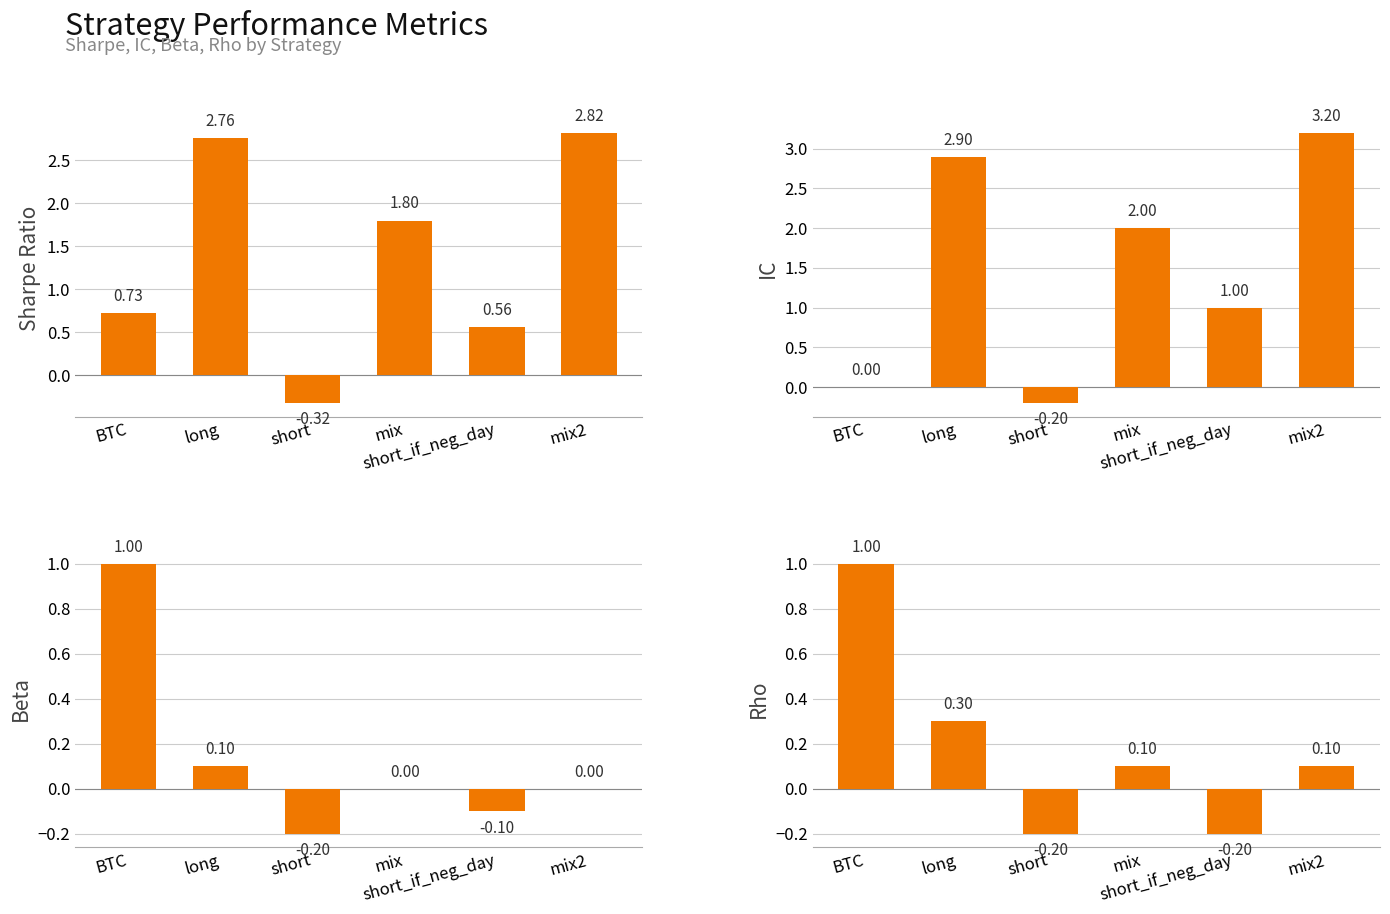

Which series has the widest spread of values?

IC